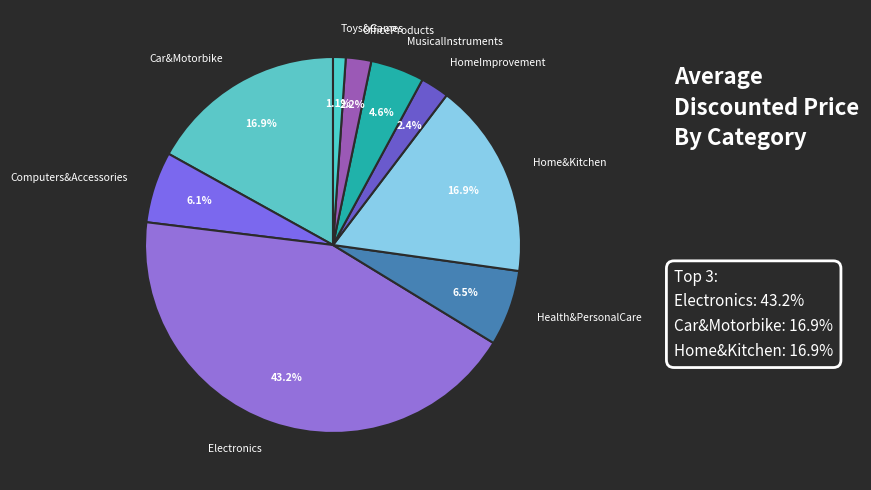

Combined, do Electronics and Car&Motorbike account for over 50%?

Yes